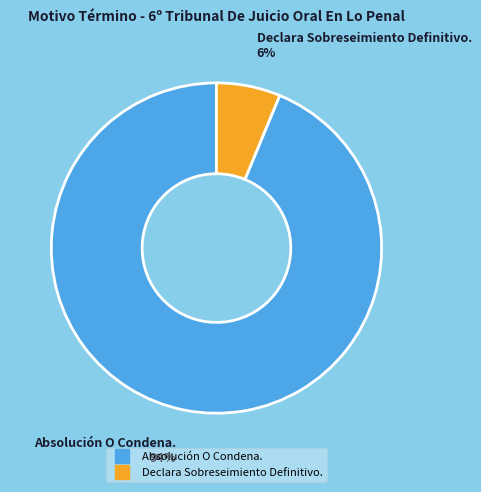

Which slice is the smallest?

Declara Sobreseimiento Definitivo.